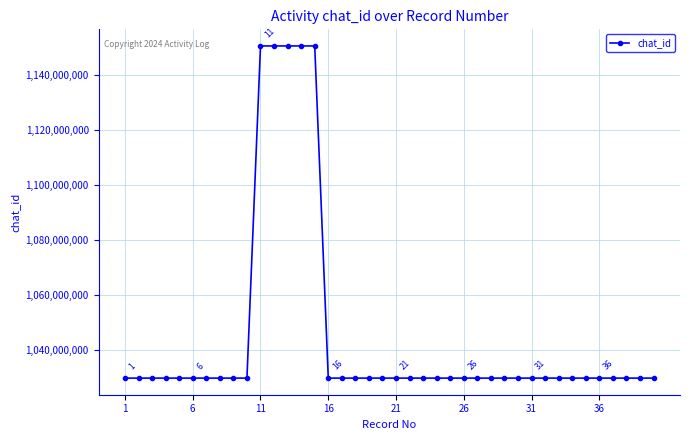

What is the minimum value shown in the chart?

1029804860